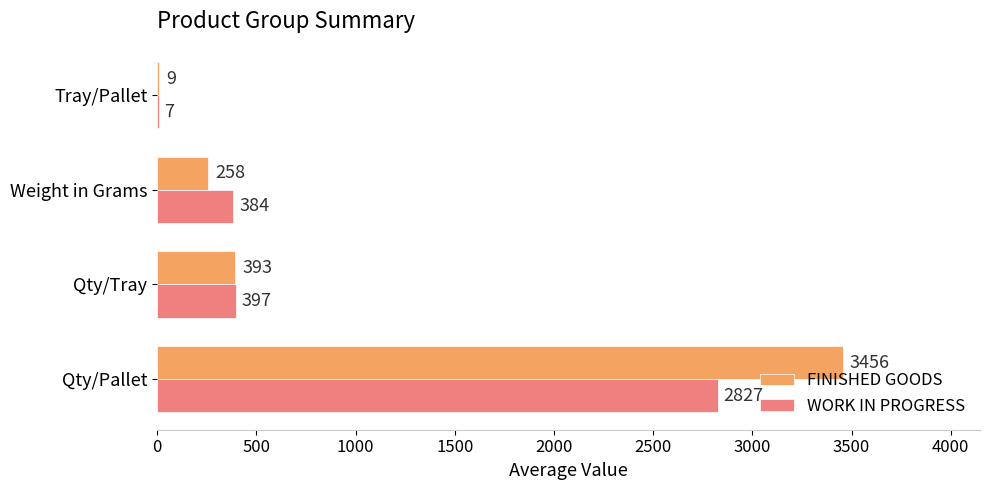

Which series has the largest range (max minus min)?

FINISHED GOODS